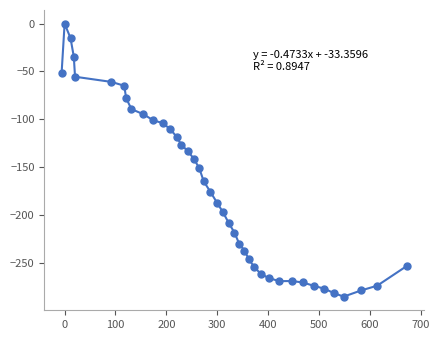

What is the range of Y values (max minus min)?

285.4